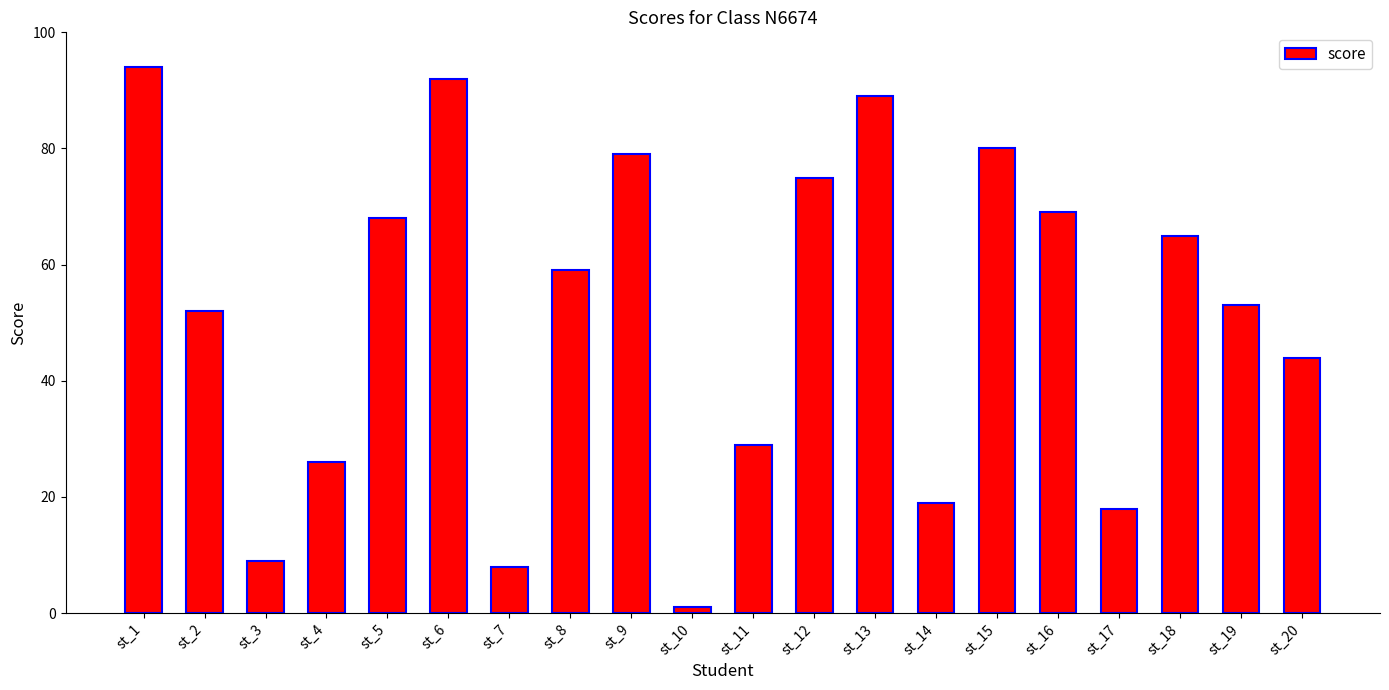

Read the value at st_5.

68